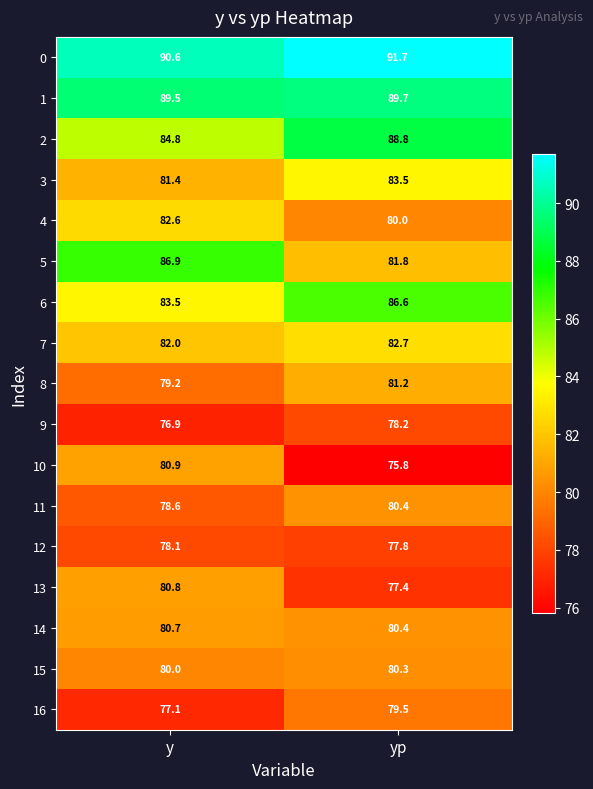

What is the spread (max minus min) of values at y?

13.7